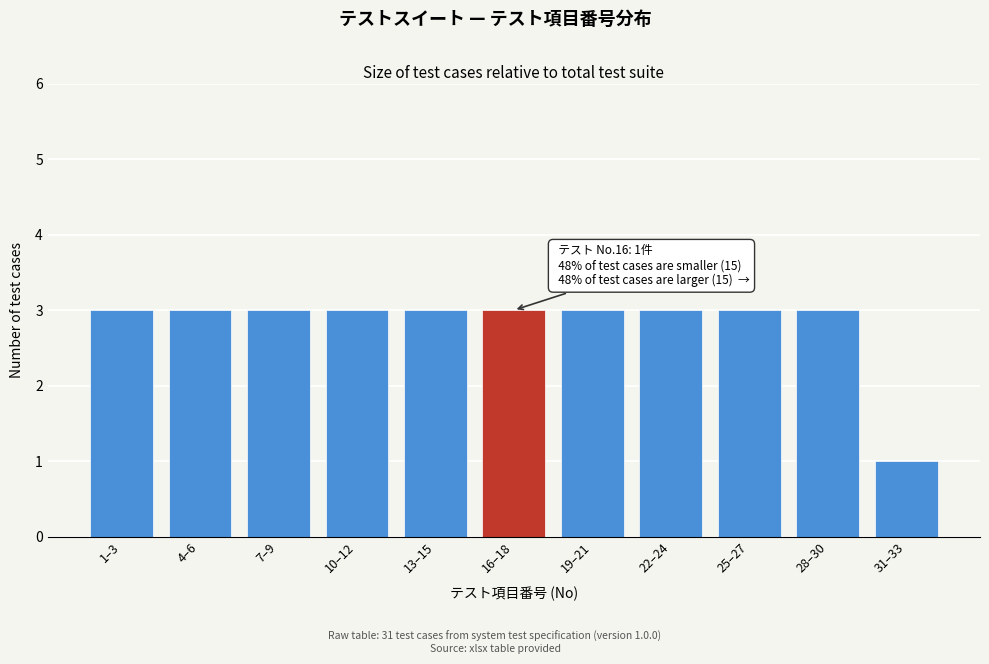

Reading right to left, transcribe all the data shown in this chart.

31–33=1	28–30=3	25–27=3	22–24=3	19–21=3	16–18=3	13–15=3	10–12=3	7–9=3	4–6=3	1–3=3